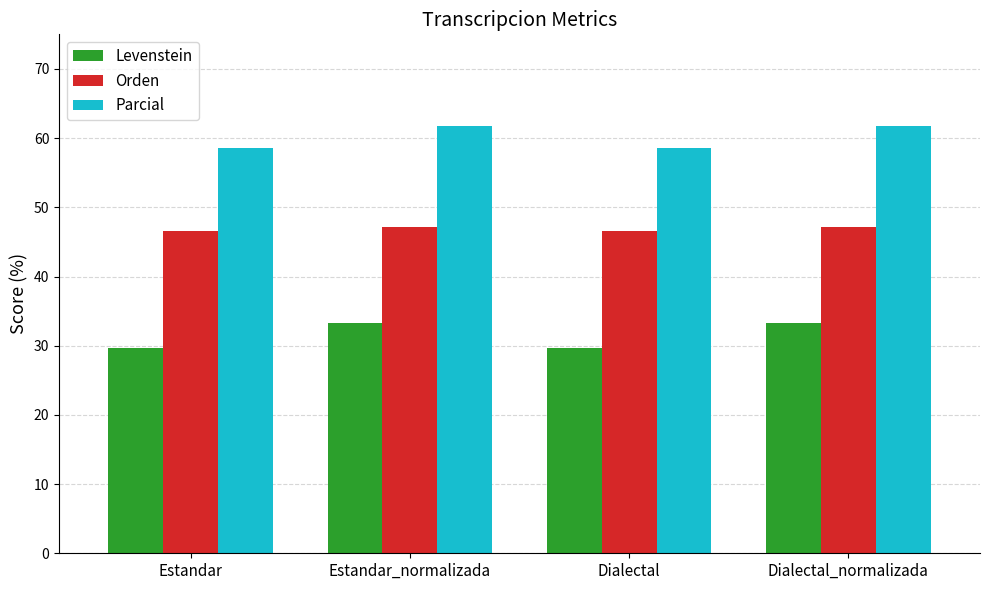

What is the difference between the highest and lowest values at Estandar_normalizada?

28.5